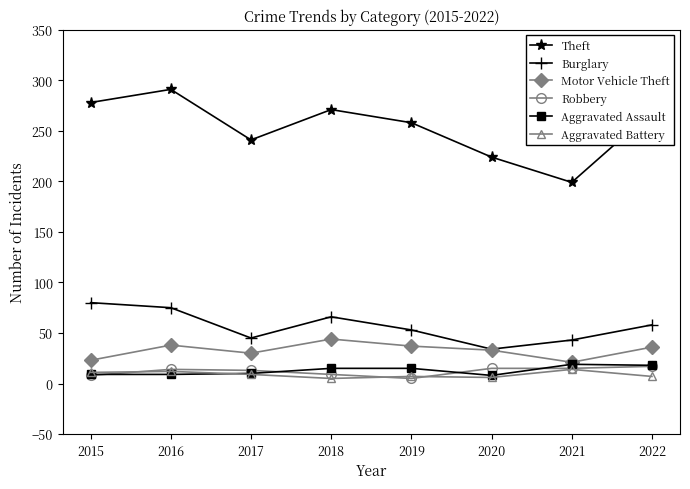

True or false: Burglary and Robbery cross at least once.

False